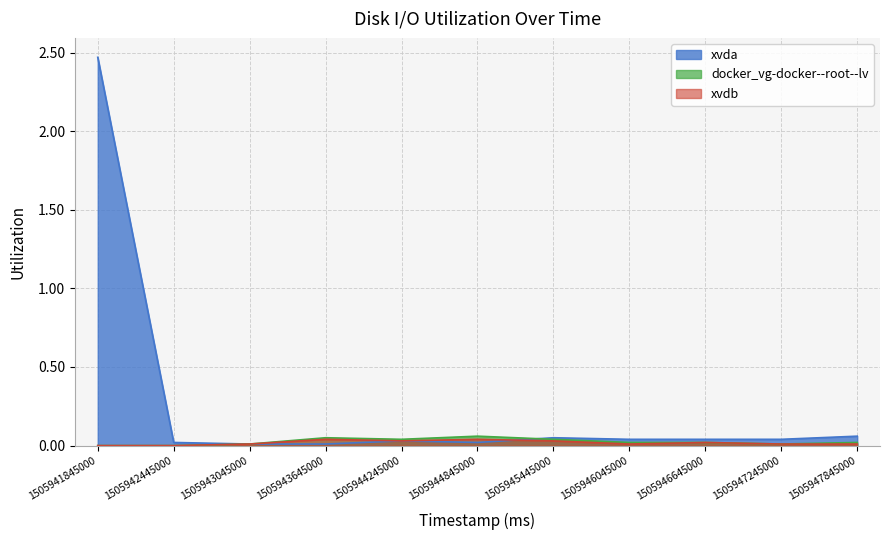

Reading left to right, list all the values displayed in this chart.

xvda: 1505941845000=2.5	1505942445000=0.0	1505943045000=0.0	1505943645000=0.0	1505944245000=0.0	1505944845000=0.0	1505945445000=0.1	1505946045000=0.0	1505946645000=0.0	1505947245000=0.0	1505947845000=0.1
docker_vg-docker--root--lv: 1505941845000=0.0	1505942445000=0.0	1505943045000=0.0	1505943645000=0.1	1505944245000=0.0	1505944845000=0.1	1505945445000=0.0	1505946045000=0.0	1505946645000=0.0	1505947245000=0.0	1505947845000=0.0
xvdb: 1505941845000=0.0	1505942445000=0.0	1505943045000=0.0	1505943645000=0.0	1505944245000=0.0	1505944845000=0.0	1505945445000=0.0	1505946045000=0.0	1505946645000=0.0	1505947245000=0.0	1505947845000=0.0